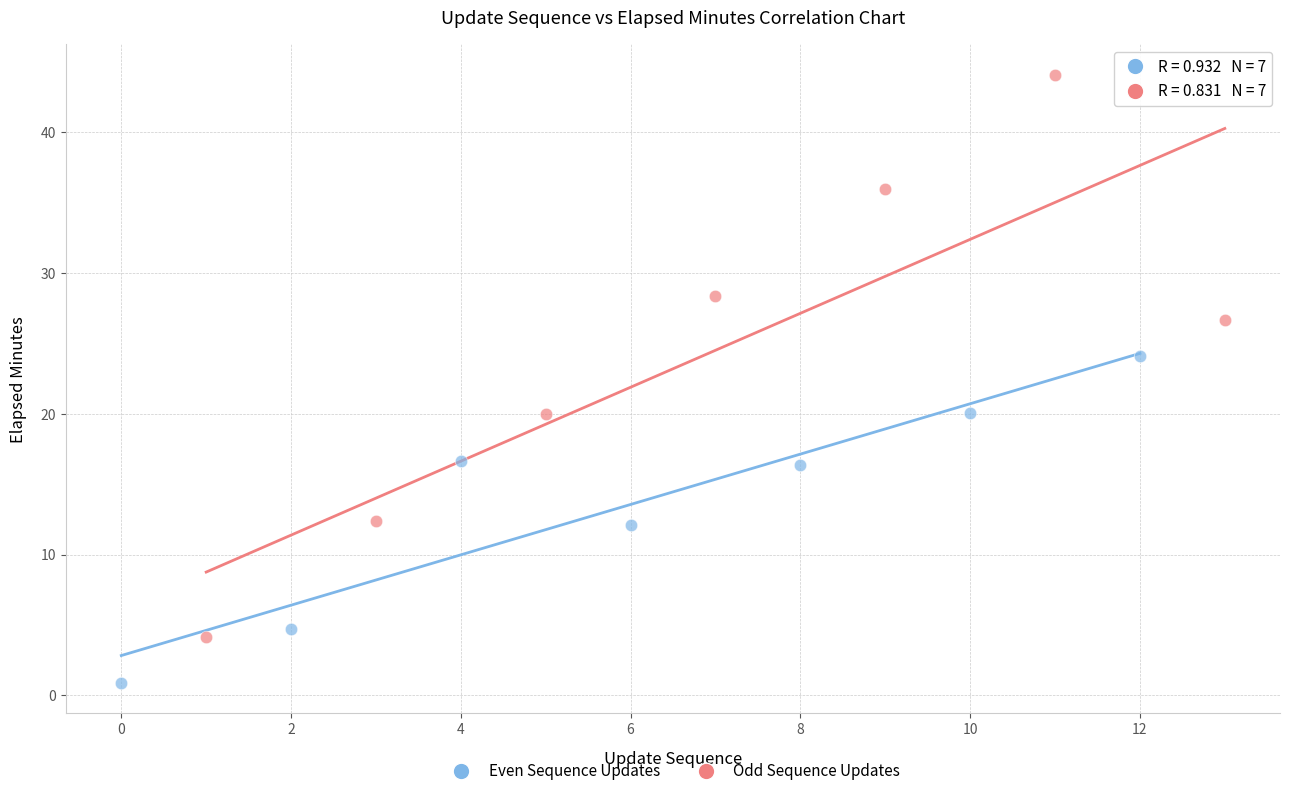

What are all the series names shown in the legend?

Even Sequence Updates, Odd Sequence Updates